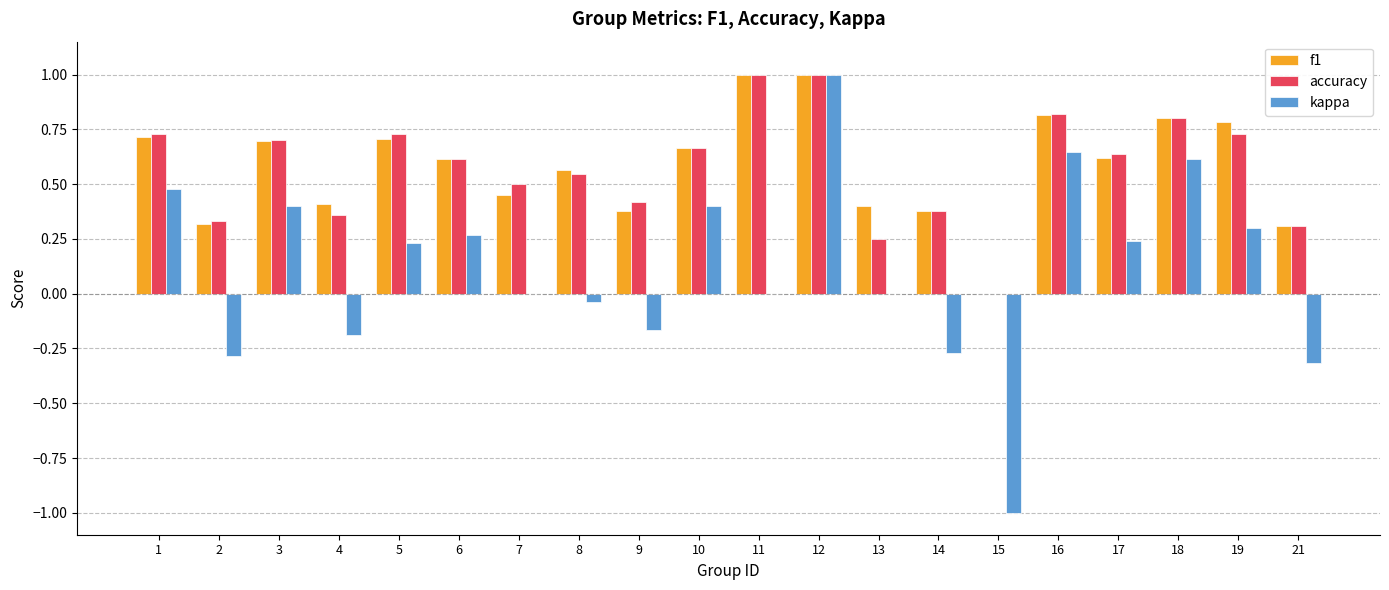

What are all the series names shown in the legend?

f1, accuracy, kappa